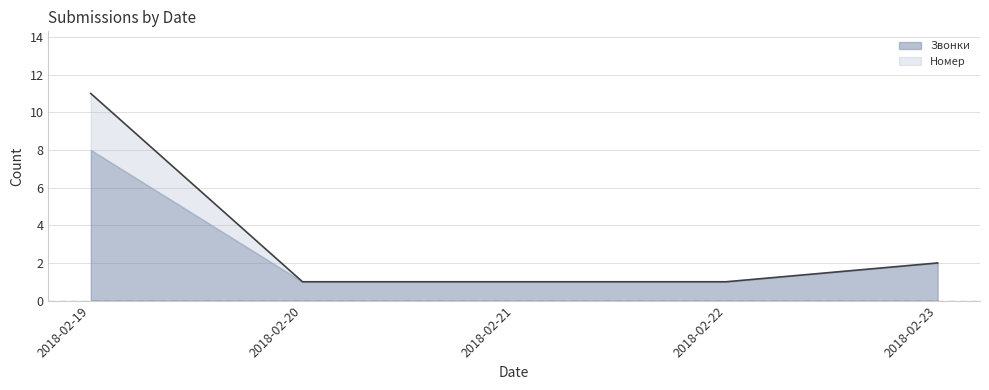

Reading right to left, what are all the values shown in this chart?

2018-02-23=2	2018-02-22=1	2018-02-21=1	2018-02-20=1	2018-02-19=11